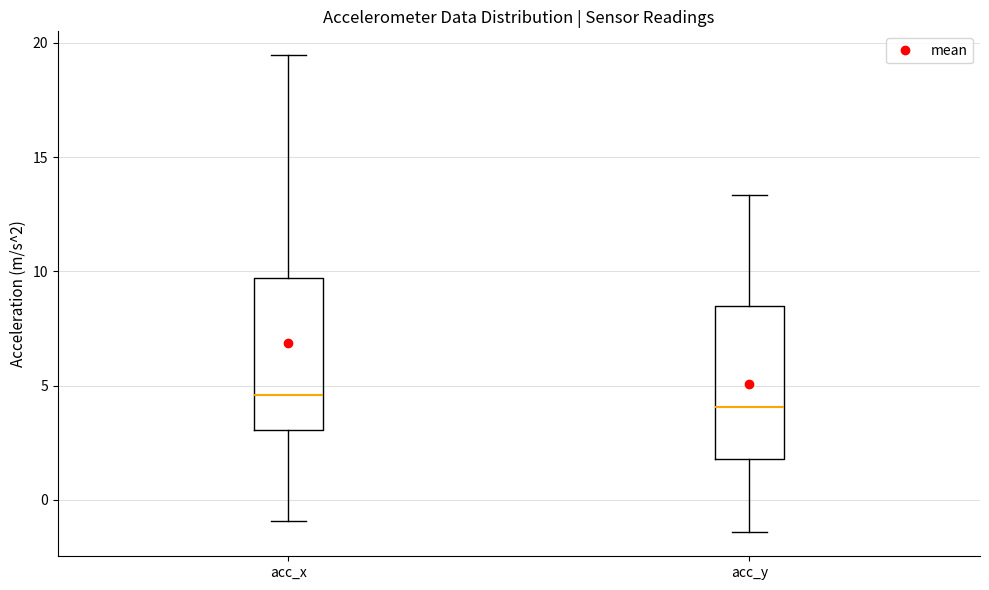

Which box has the highest median line?

acc_x